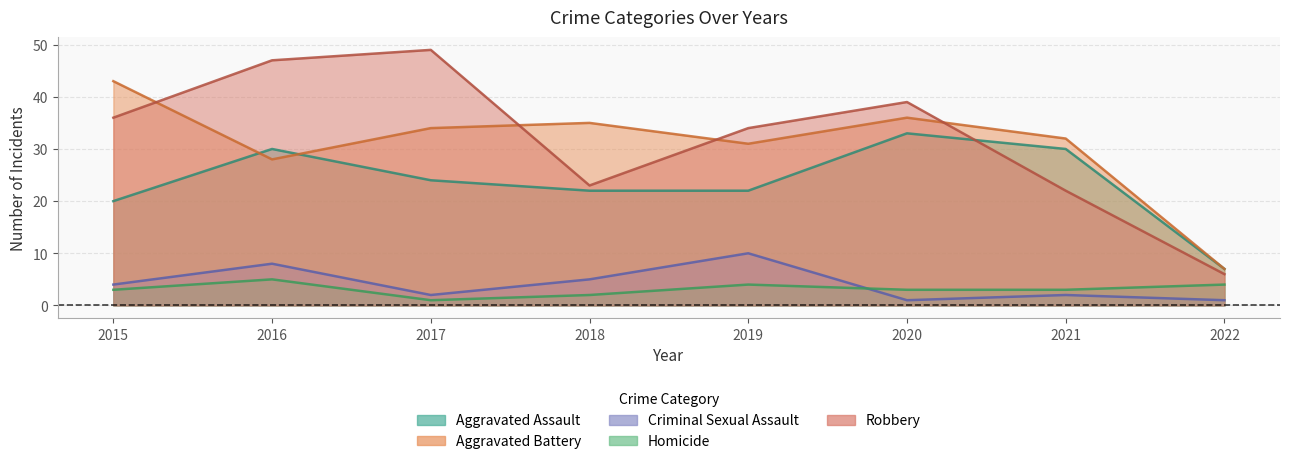

At how many categories does at least one series exceed 46?

2